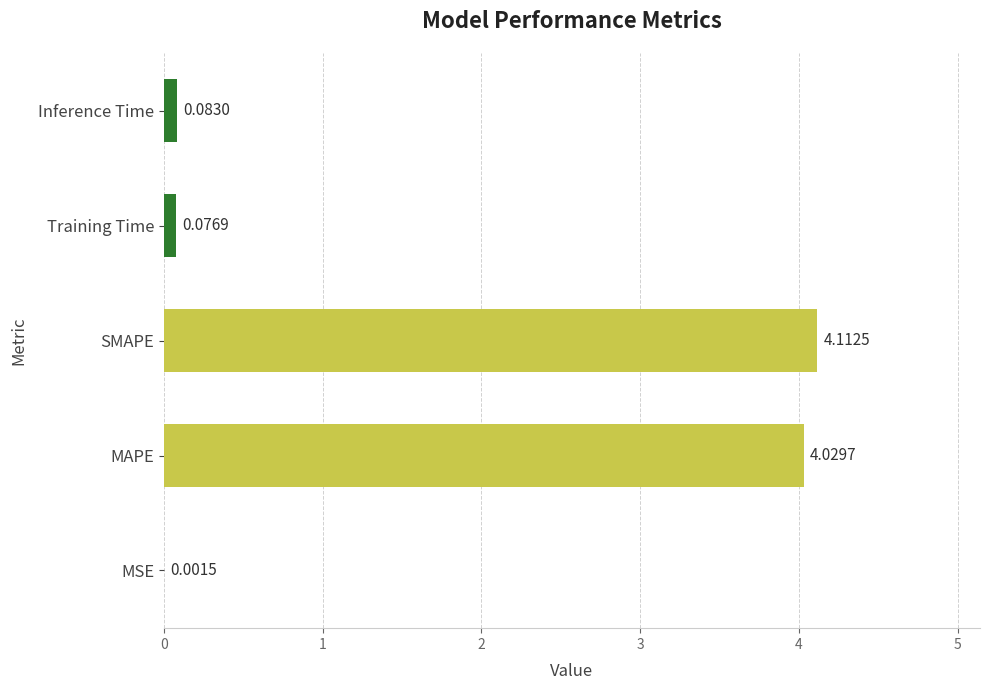

Where is the data nearest to the value 2?

Inference Time